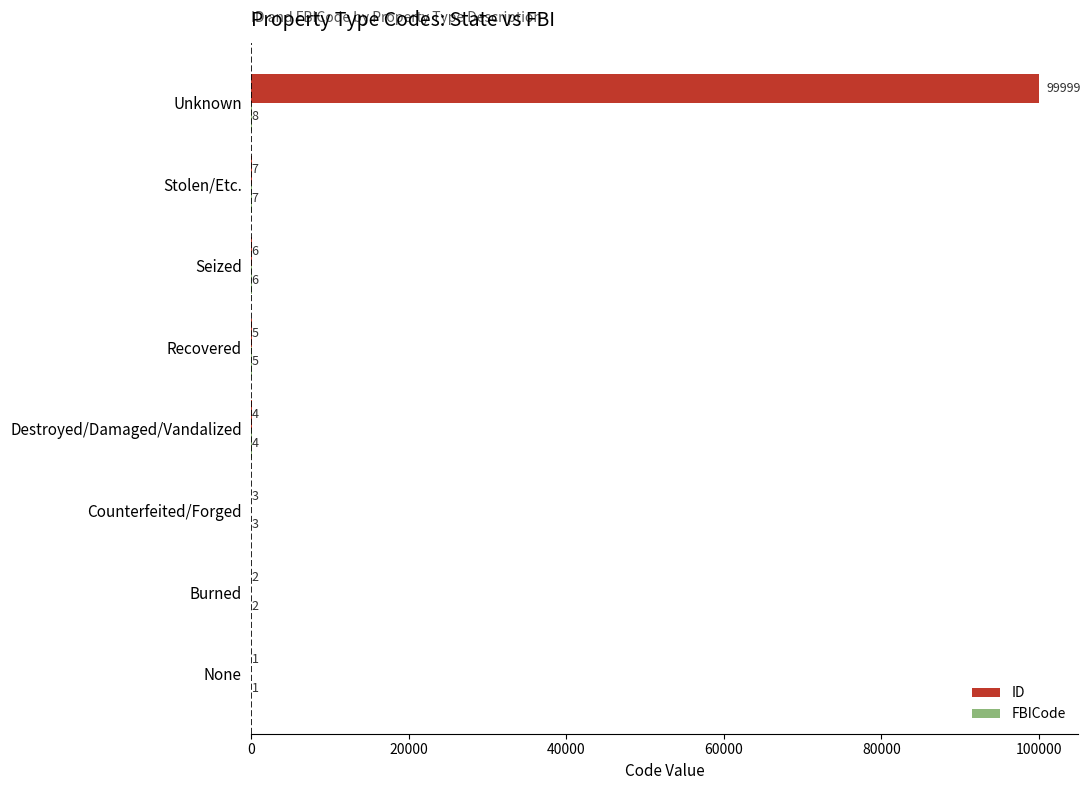

Where is ID nearest to the value 50000?

Stolen/Etc.